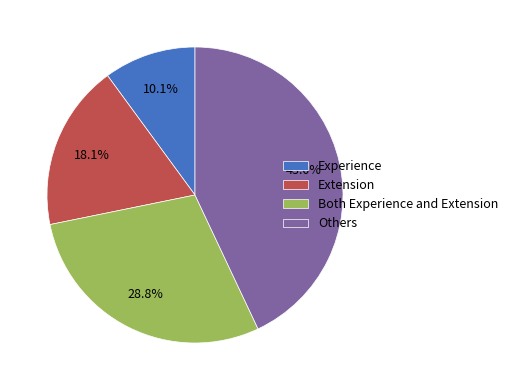

Rank the categories by value from highest to lowest.

Others, Both Experience and Extension, Extension, Experience